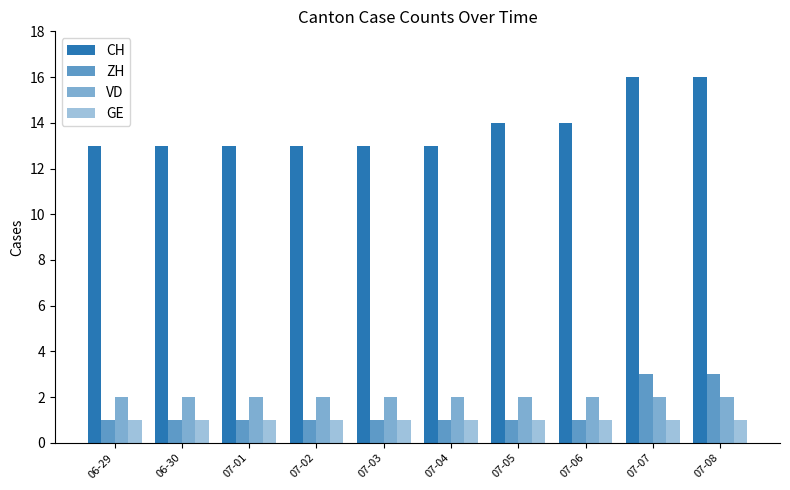

Which series has the largest range (max minus min)?

CH